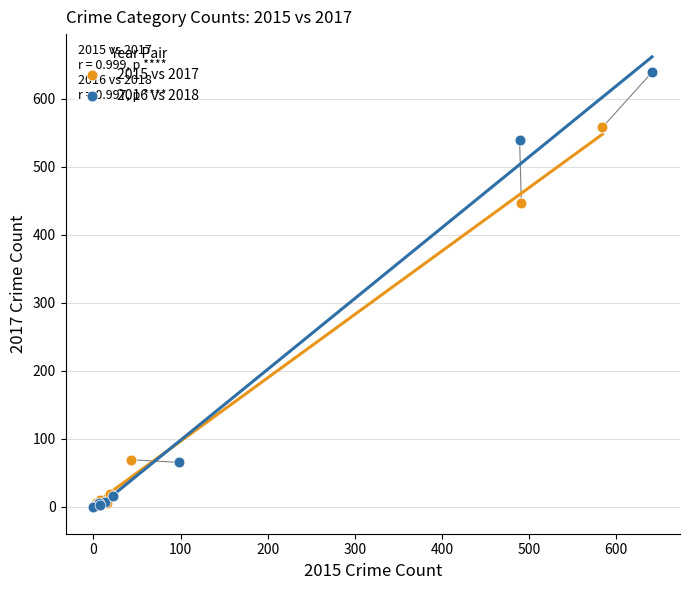

Which series has the widest spread of Y values?

2016 vs 2018